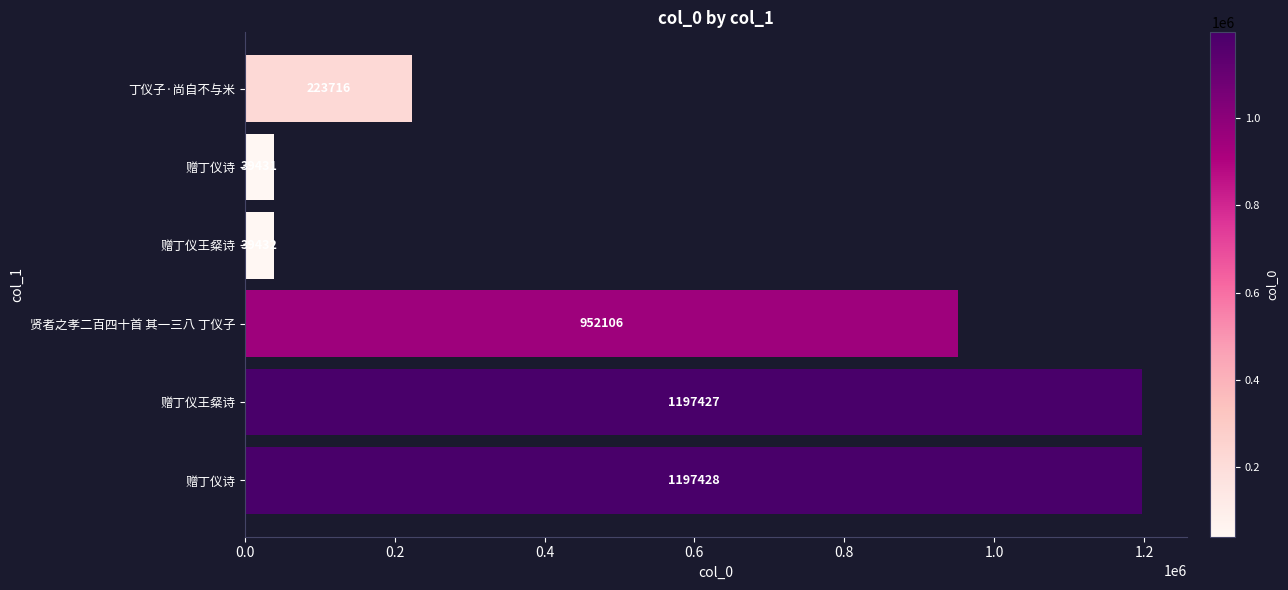

How many series are shown in this chart?

1